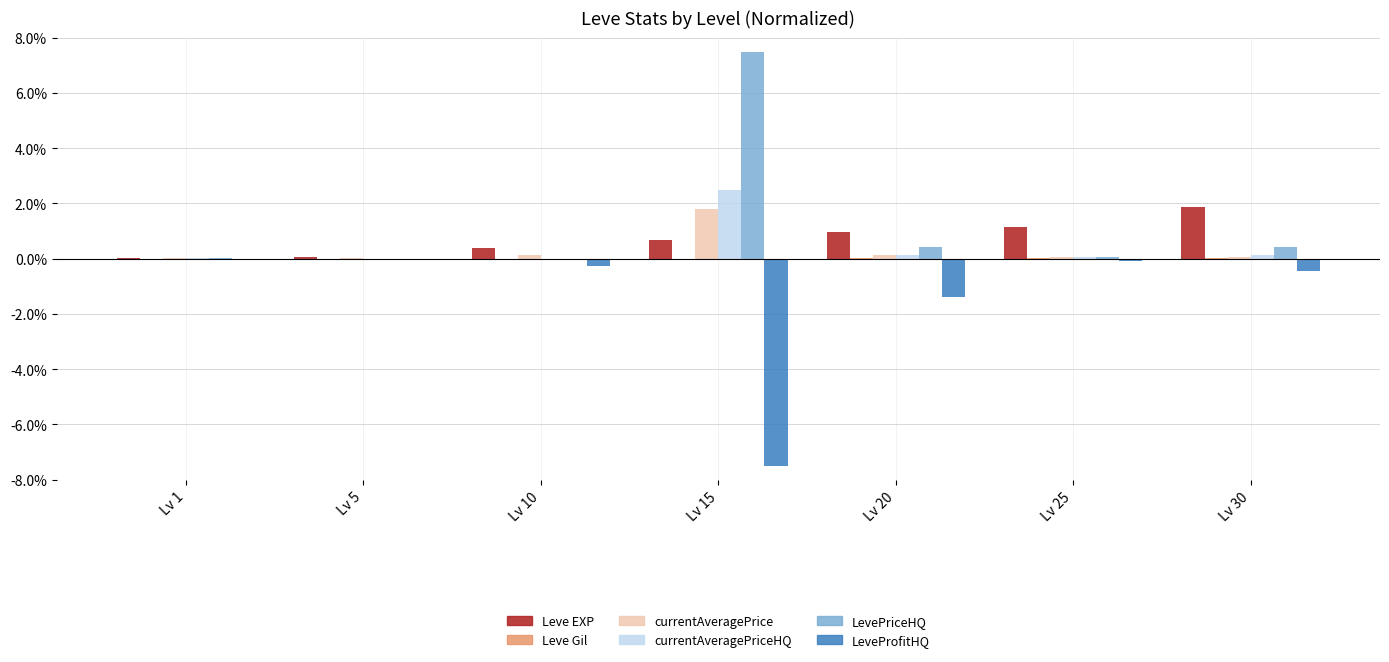

At Lv 25, list the series in order from largest to smallest.

Leve EXP, currentAveragePrice, currentAveragePriceHQ, LevePriceHQ, Leve Gil, LeveProfitHQ